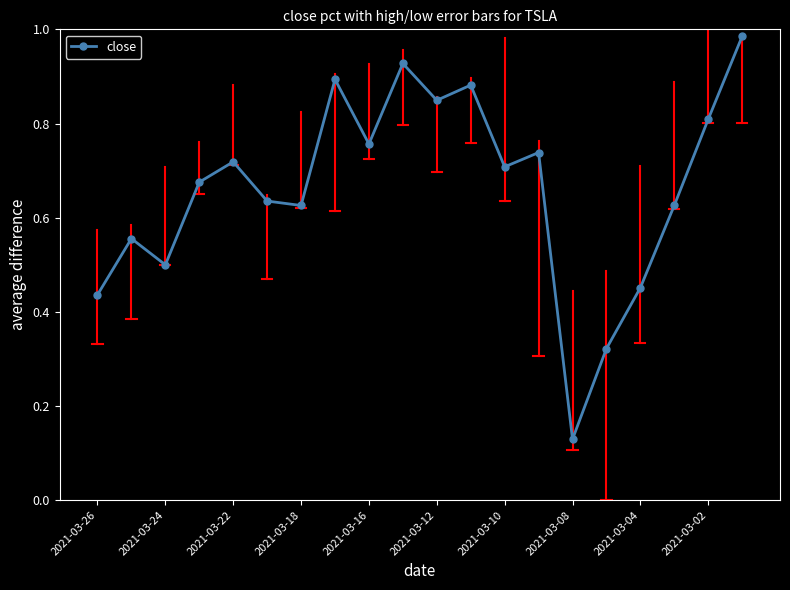

True or false: there are more than 0 points higher than both neighbors.

True